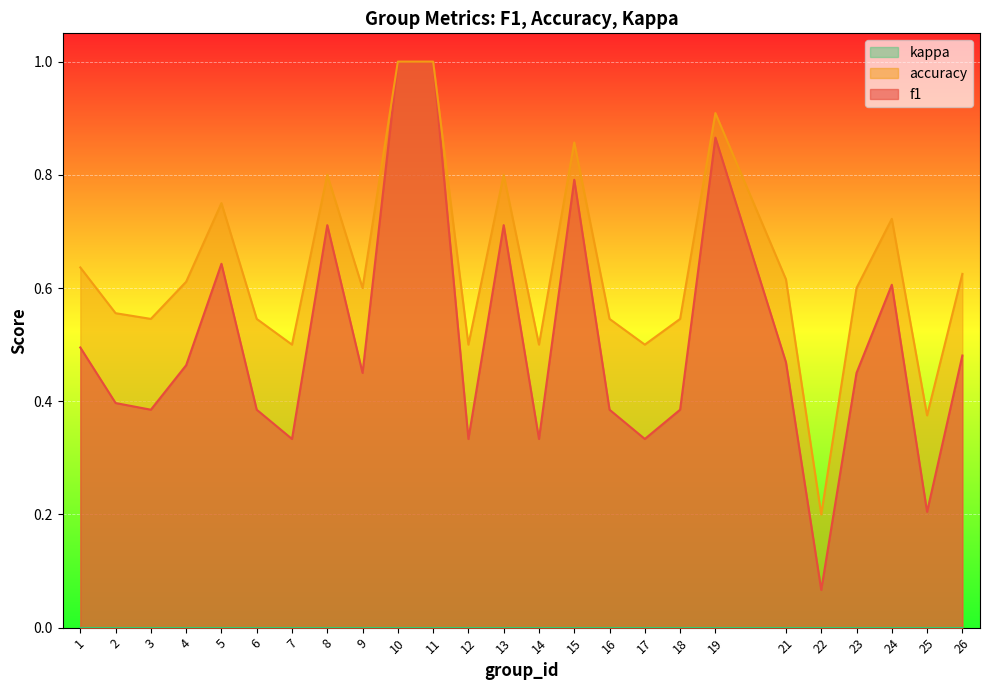

Between 13 and 18, which series saw the biggest shift?

f1